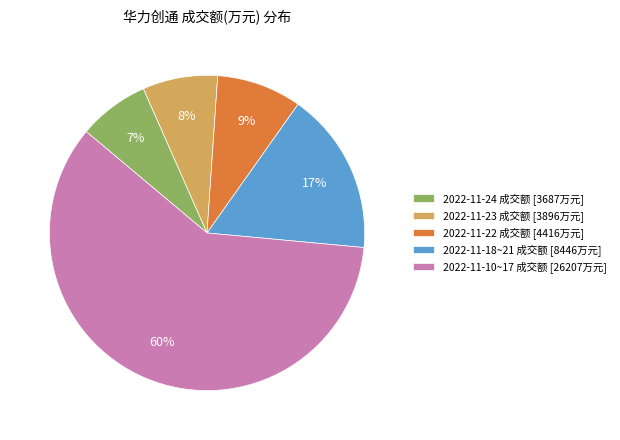

To the nearest percent, what portion does 2022-11-18~21 成交额 [8446万元] represent?

17%